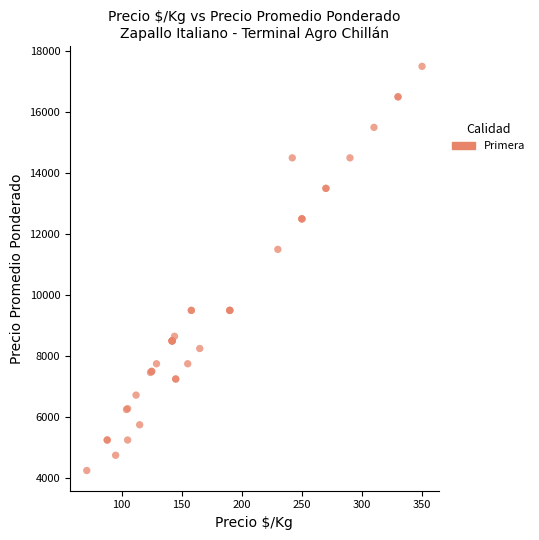

What Y value in the scatter plot is closest to 10875?

11500